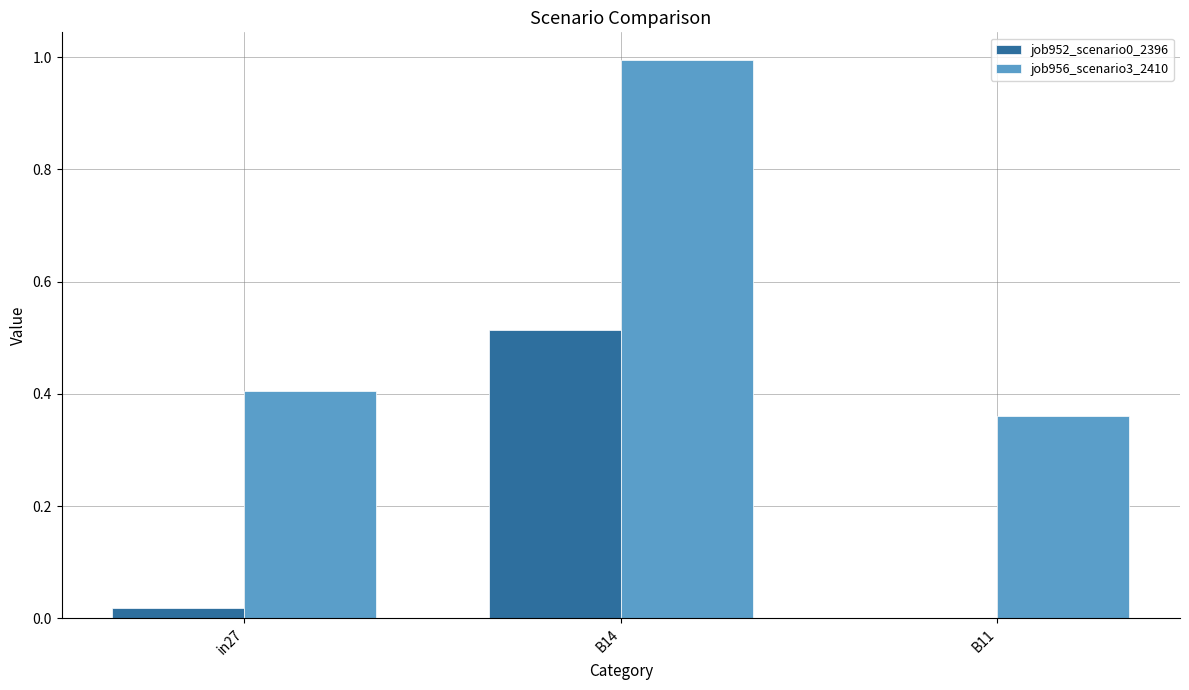

Which series changed the most between B14 and B11?

job956_scenario3_2410